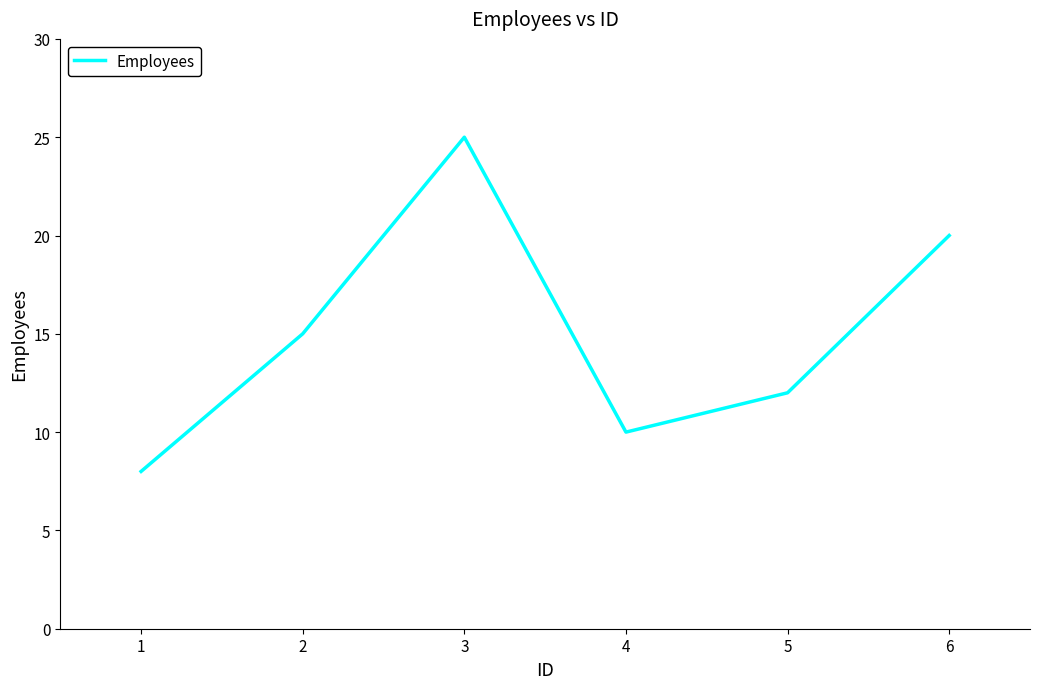

Reading left to right, transcribe all the data shown in this chart.

8	15	25	10	12	20